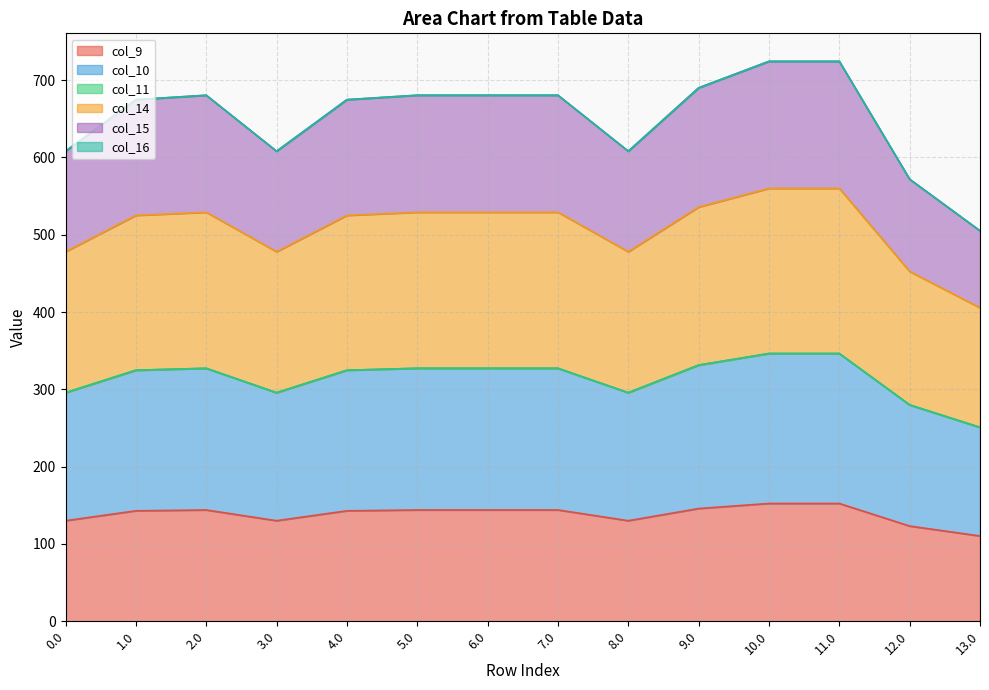

At which category does the chart reach its minimum across all series?

13.0